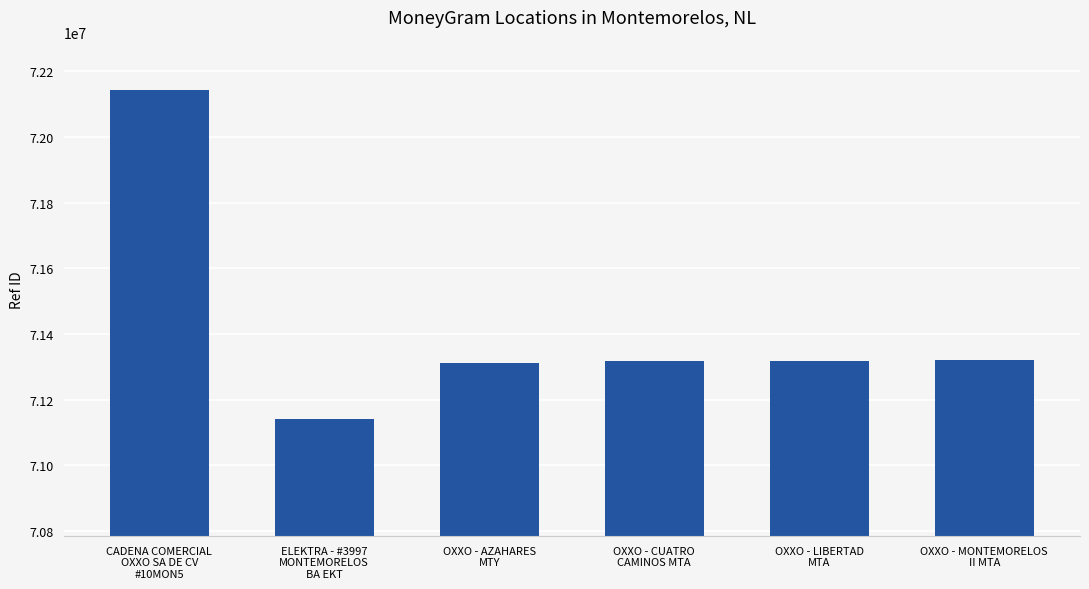

What is the ratio of the value at CADENA COMERCIAL
OXXO SA DE CV
#10MON5 to the value at OXXO - LIBERTAD
MTA?

1.0